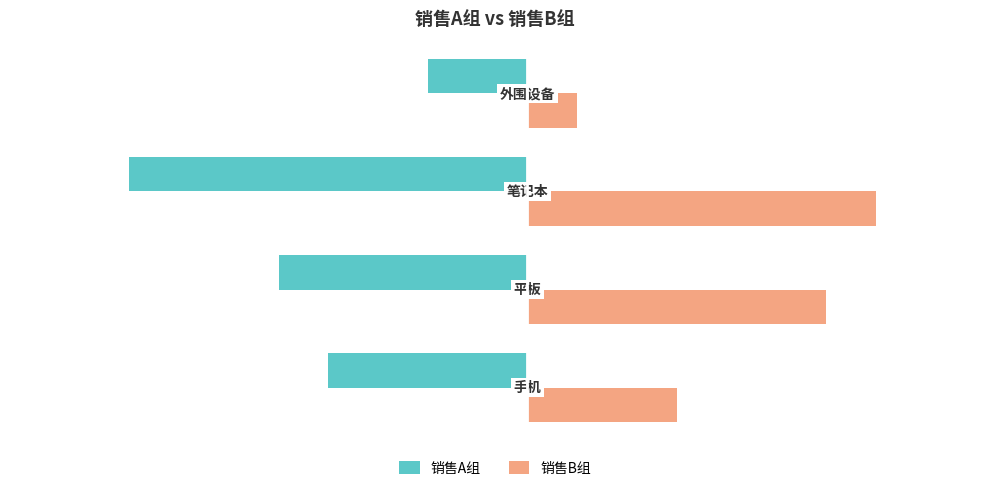

What is the difference between the maximum and second lowest values in the 销售A组 series?

30